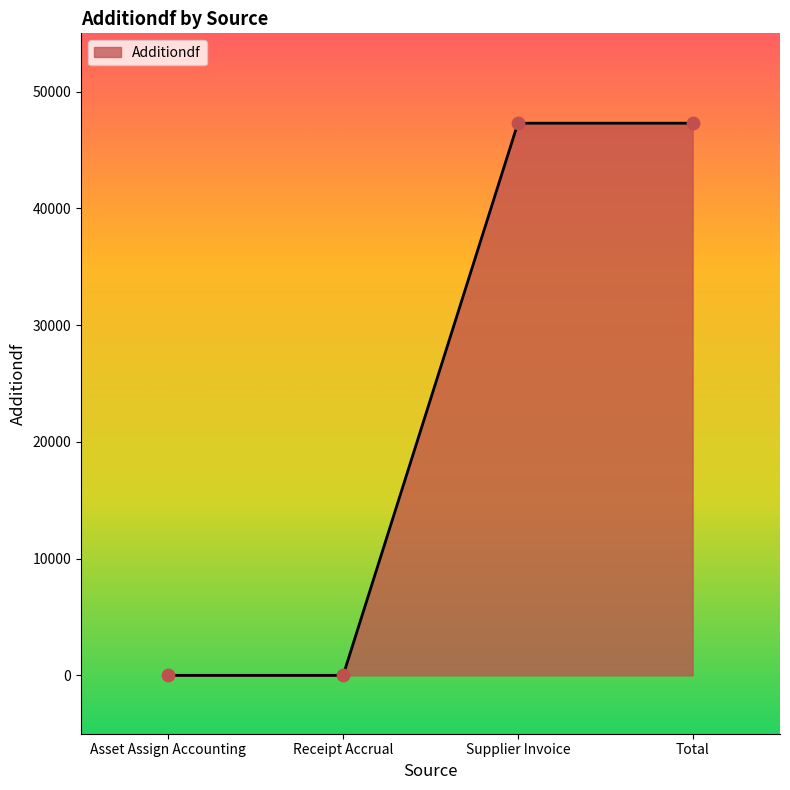

Which has a higher value, Supplier Invoice or Receipt Accrual?

Supplier Invoice